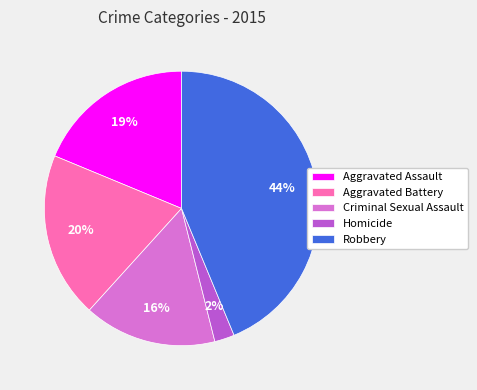

Combined, do Aggravated Battery and Criminal Sexual Assault account for over 50%?

No